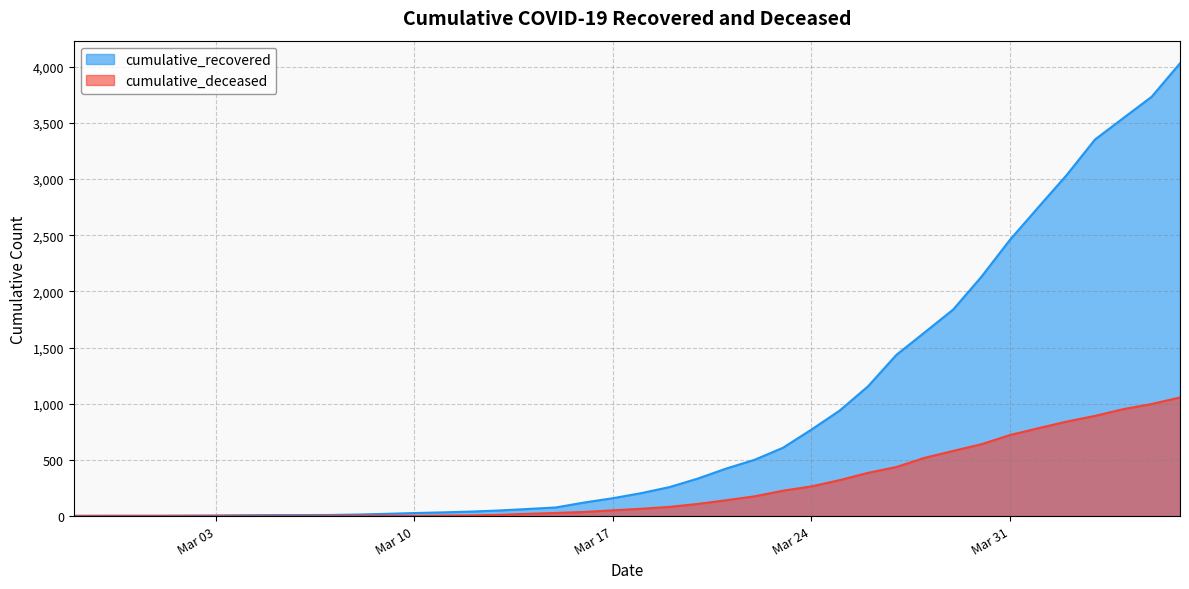

What is the difference between the second highest and second lowest values in the cumulative_recovered series?

3729